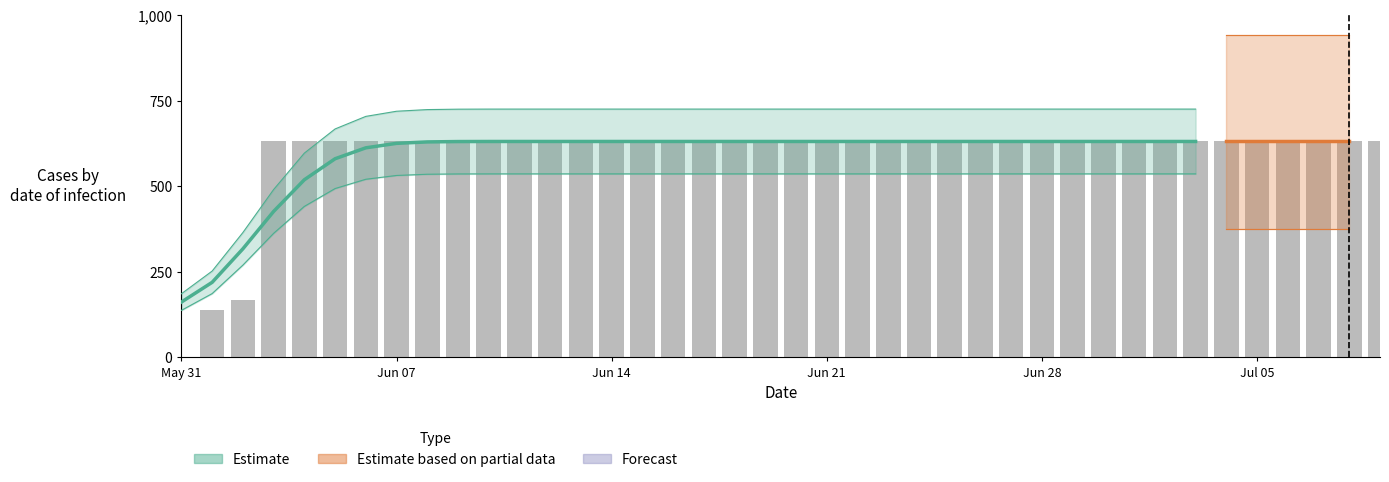

Rank the categories by value from highest to lowest.

2020-06-03, 2020-06-04, 2020-06-05, 2020-06-06, 2020-06-07, 2020-06-08, 2020-06-09, 2020-06-10, 2020-06-11, 2020-06-12, 2020-06-13, 2020-06-14, 2020-06-15, 2020-06-16, 2020-06-17, 2020-06-18, 2020-06-19, 2020-06-20, 2020-06-21, 2020-06-22, 2020-06-23, 2020-06-24, 2020-06-25, 2020-06-26, 2020-06-27, 2020-06-28, 2020-06-29, 2020-06-30, 2020-07-01, 2020-07-02, 2020-07-03, 2020-07-04, 2020-07-05, 2020-07-06, 2020-07-07, 2020-07-08, 2020-07-09, 2020-06-02, 2020-06-01, 2020-05-31